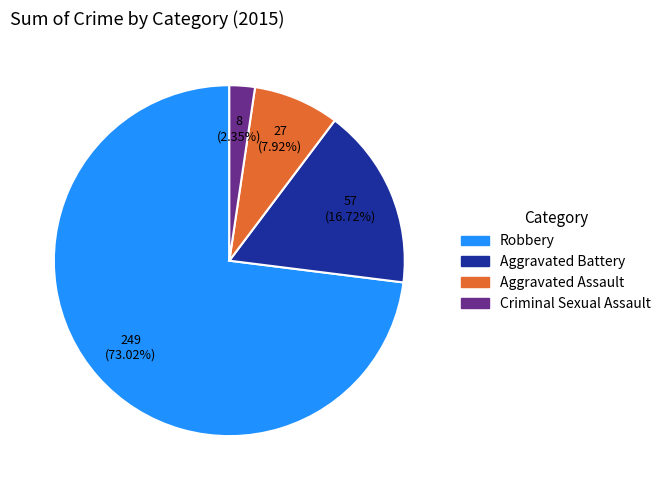

Is the sum of Robbery and Aggravated Battery greater than half?

Yes